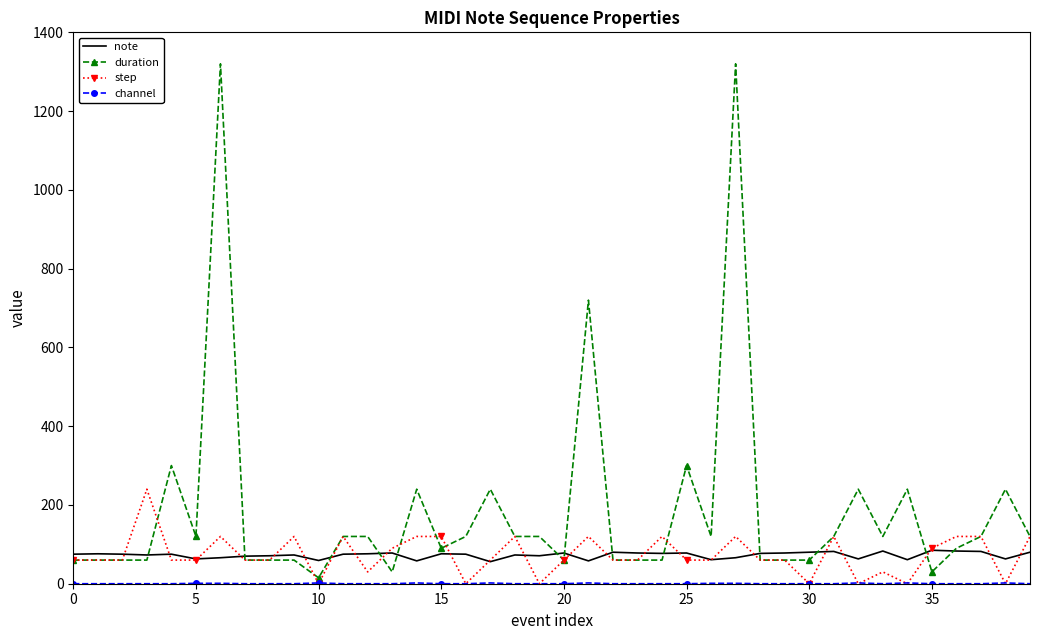

Which series has the largest range (max minus min)?

duration